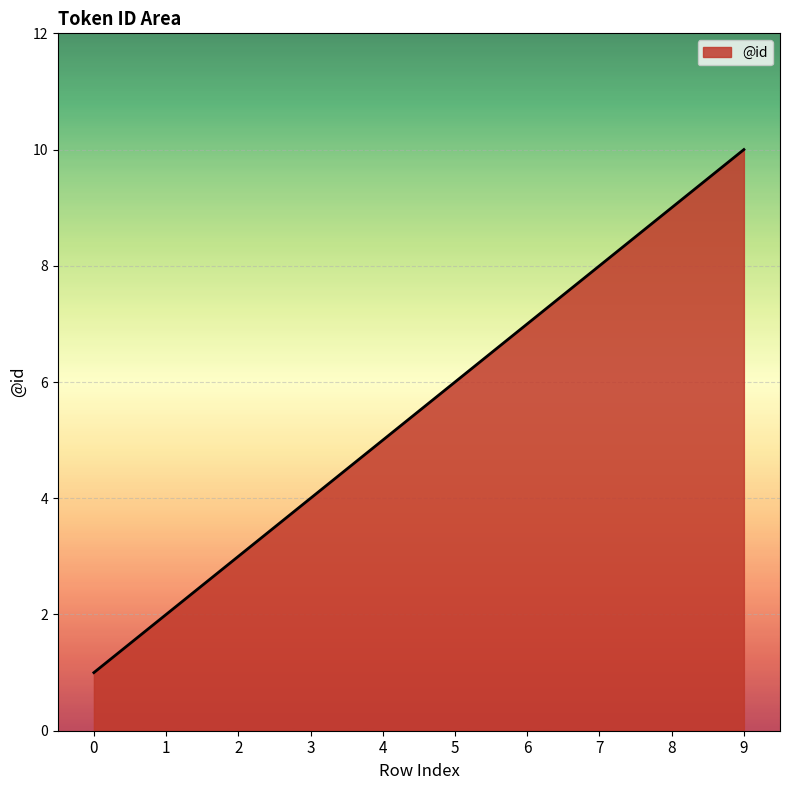

How many lines are shown in the chart?

1